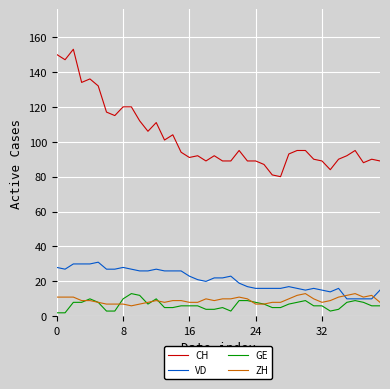

Which series has the widest spread of values?

CH